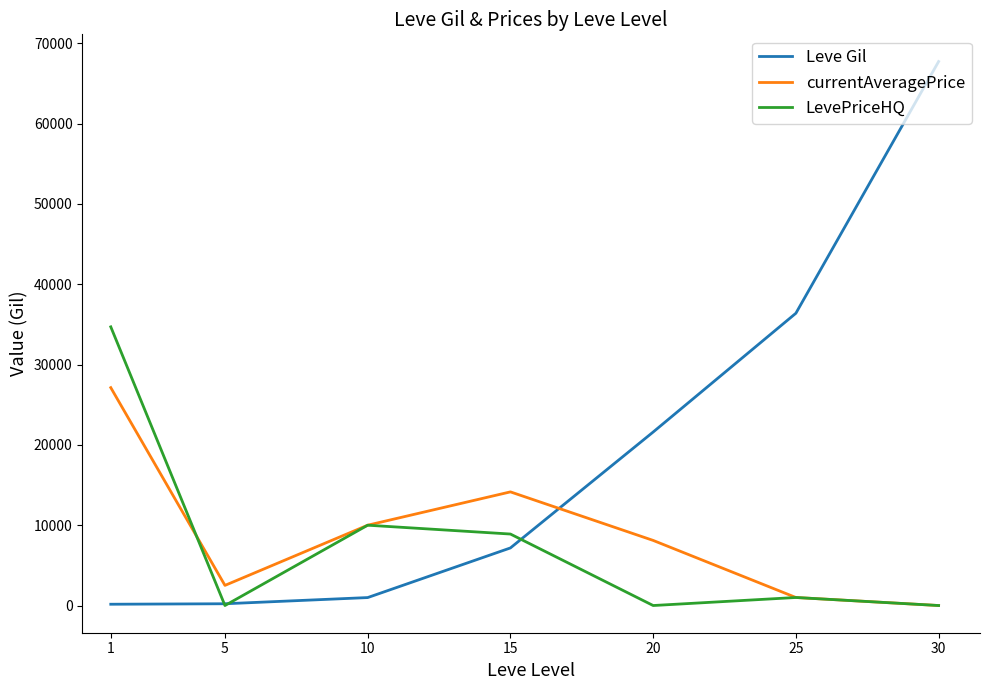

What is the difference between the maximum and minimum values in the Leve Gil series?

67570